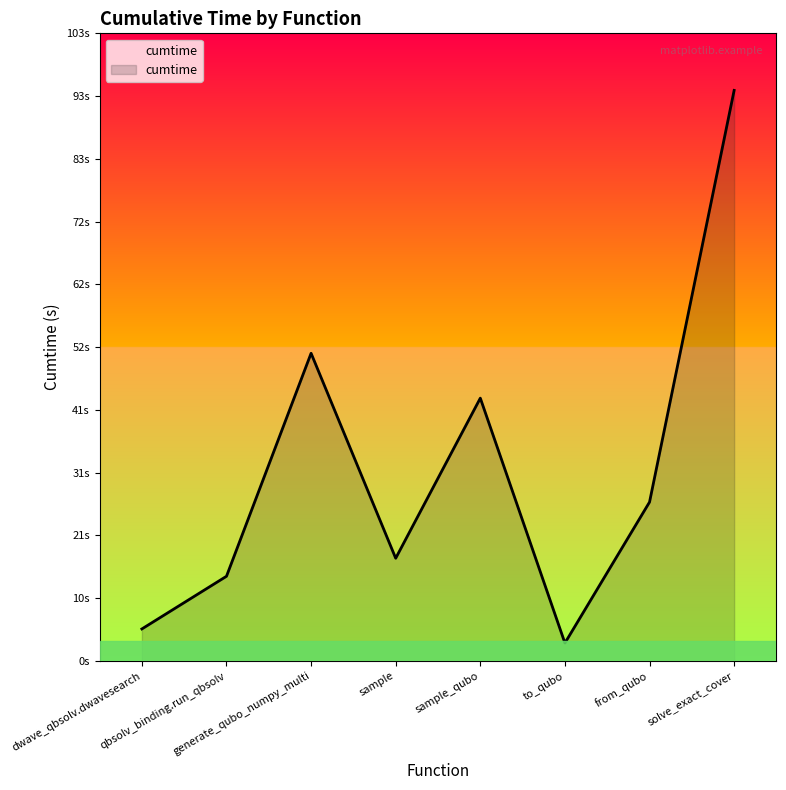

What is the label of the 3rd point from the right?

to_qubo